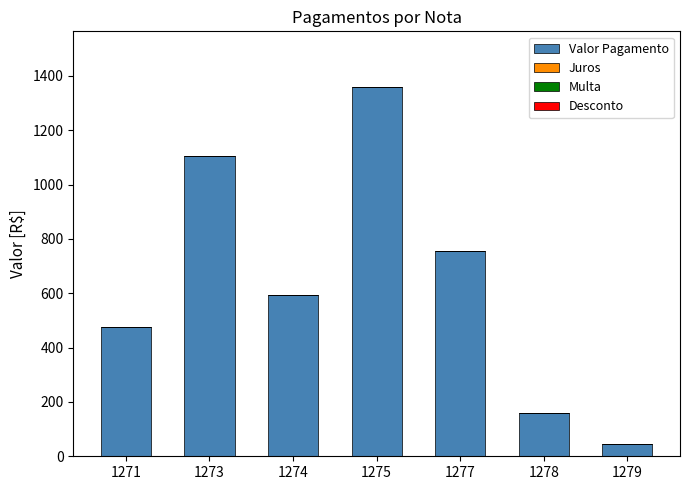

What is the maximum value shown in the chart?

1359.7